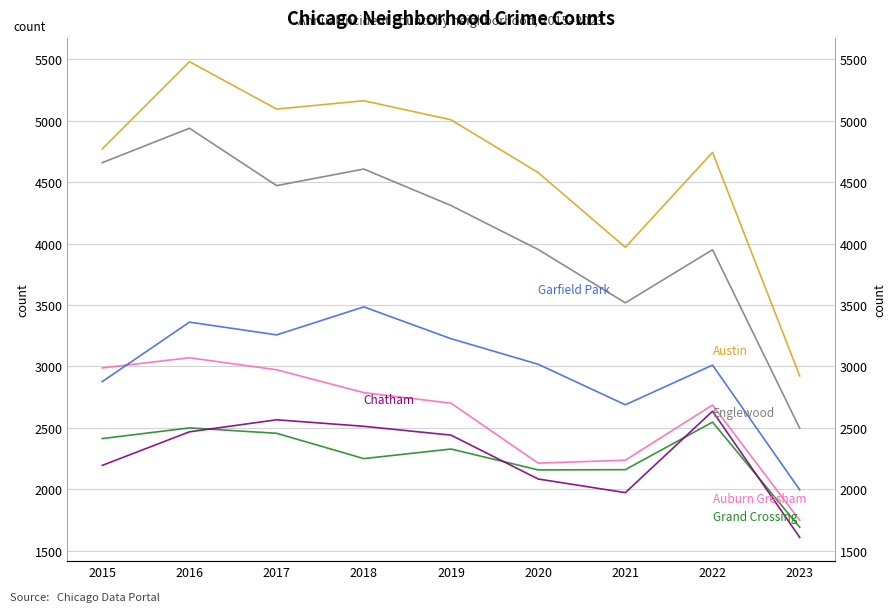

Which has a higher value, 2021 or 2018?

2018